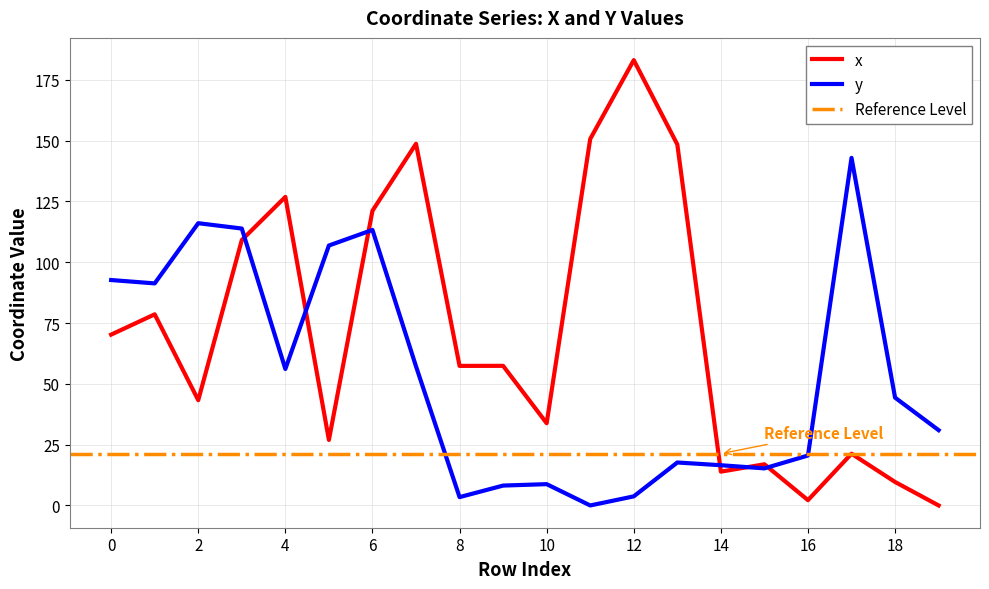

What are all the series names shown in the legend?

x, y